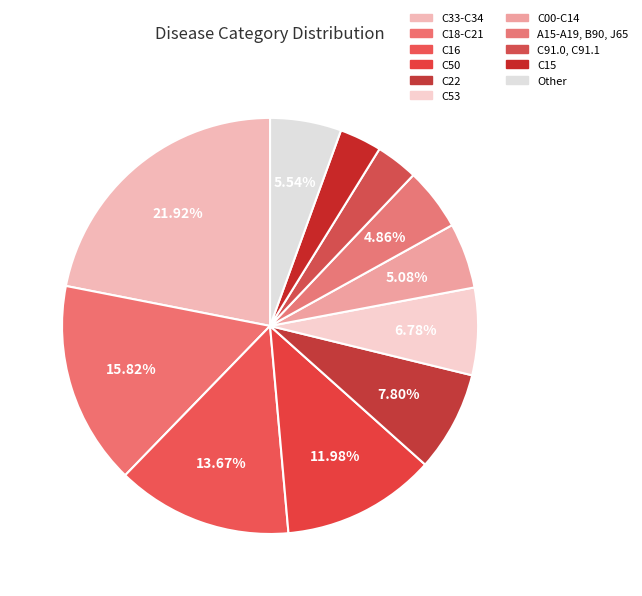

How many slices are in this pie chart?

11